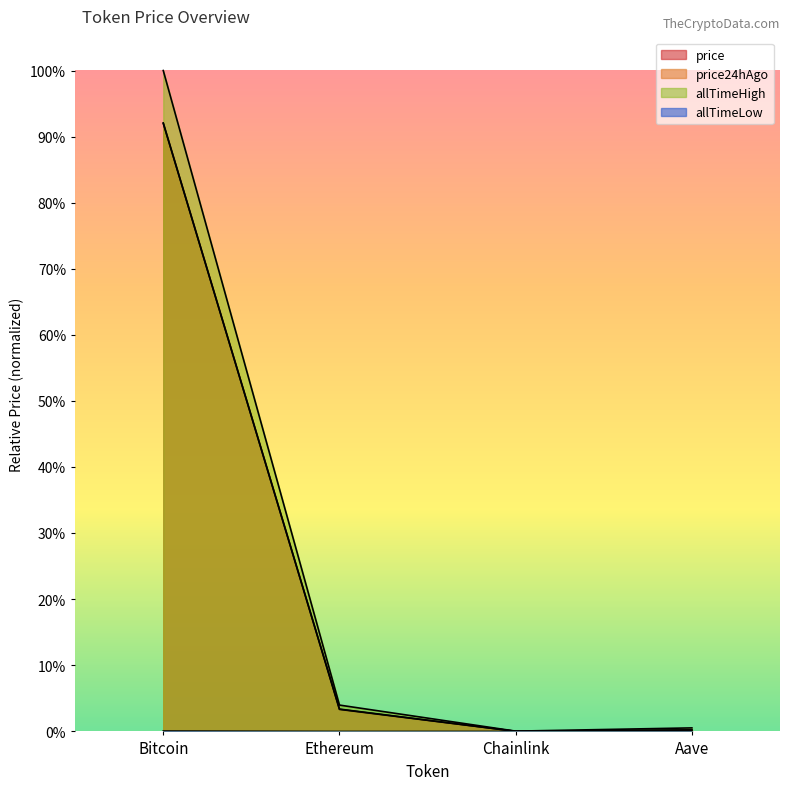

Where is price24hAgo nearest to the value 0?

Chainlink